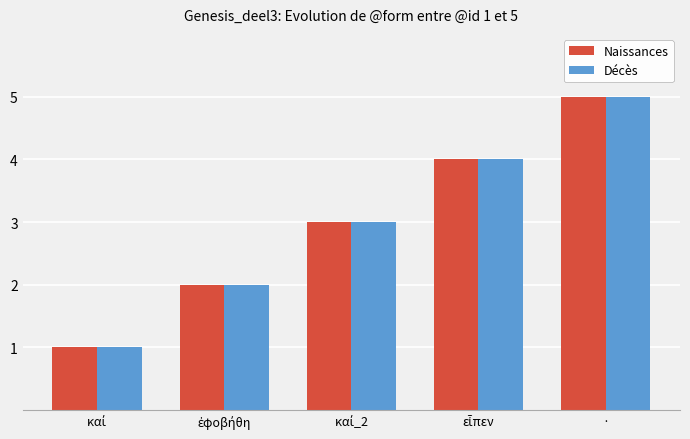

What is the total value across all series at ·?

10